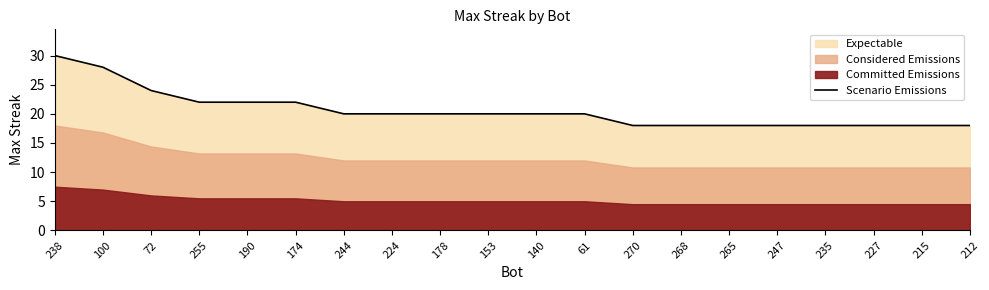

At which category does the chart reach its minimum across all series?

270